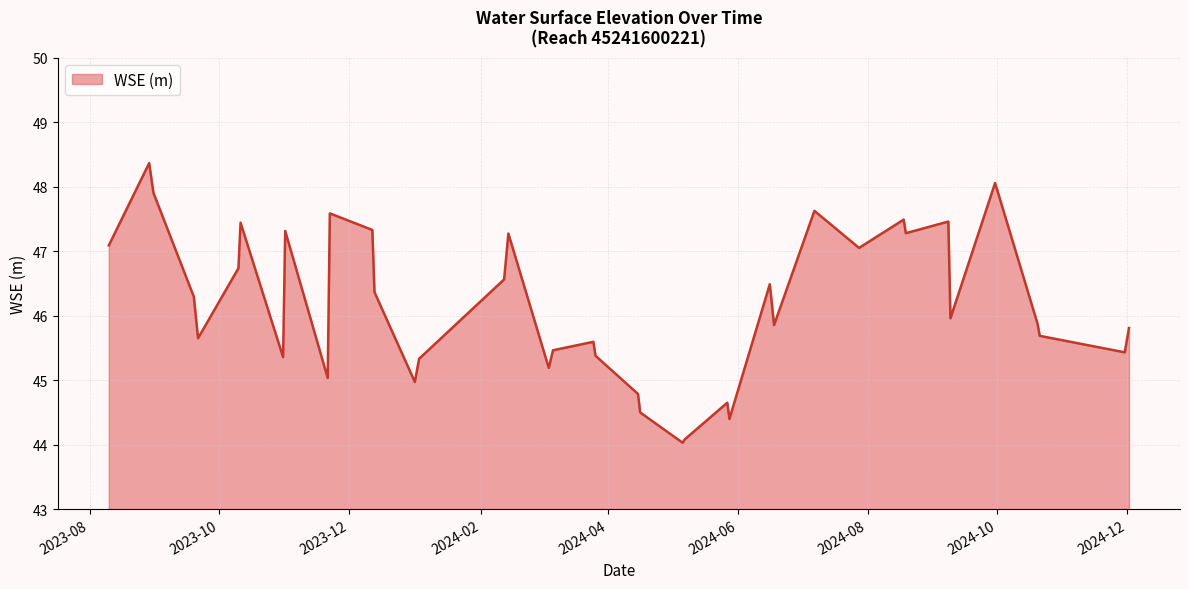

How many lines are shown in the chart?

1